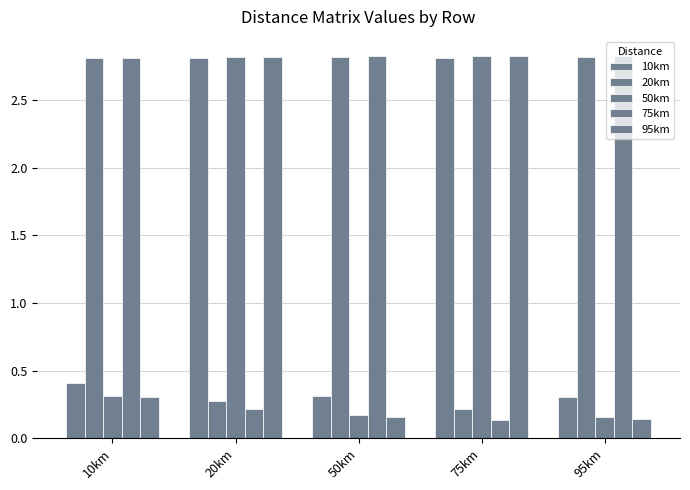

How many categories are shown in the chart?

5